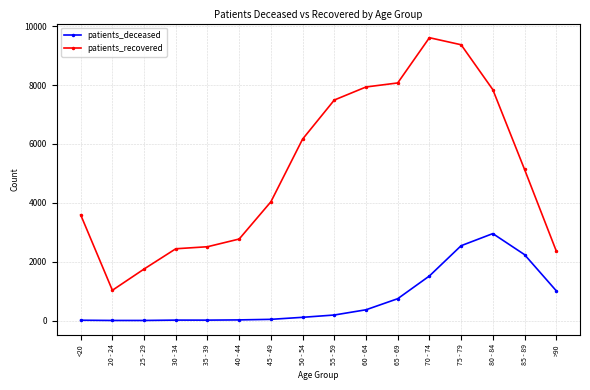

At which category is the sum across all series the highest?

75 - 79